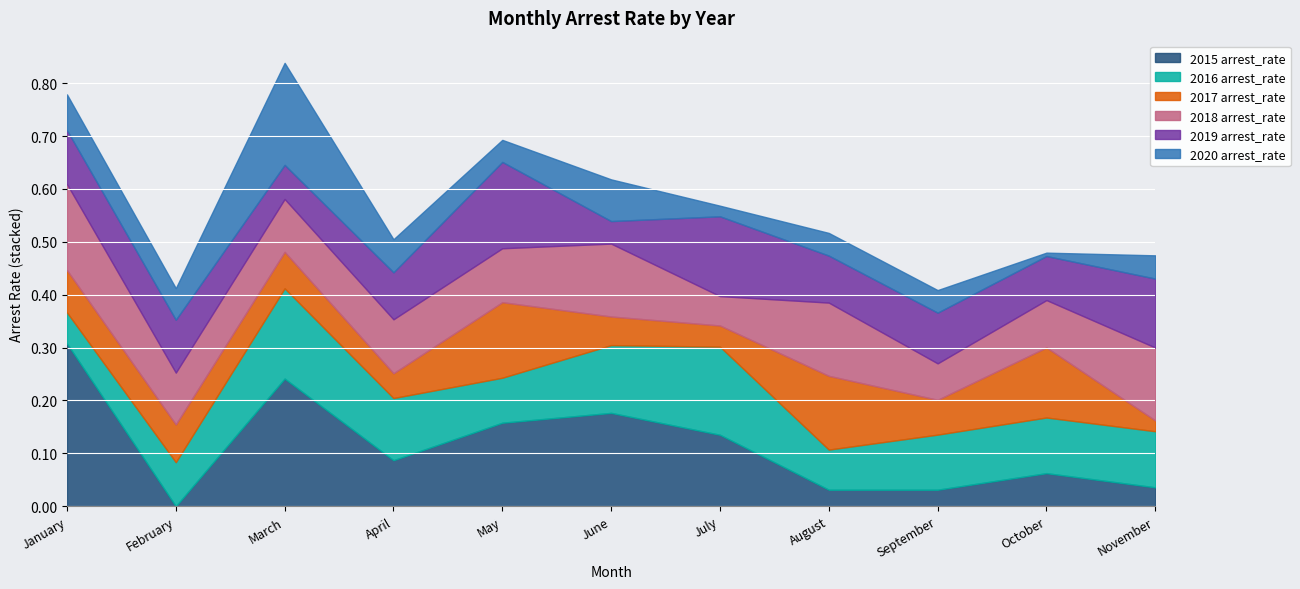

In 2015 arrest_rate, how many points are higher than both neighbors (excluding endpoints)?

3